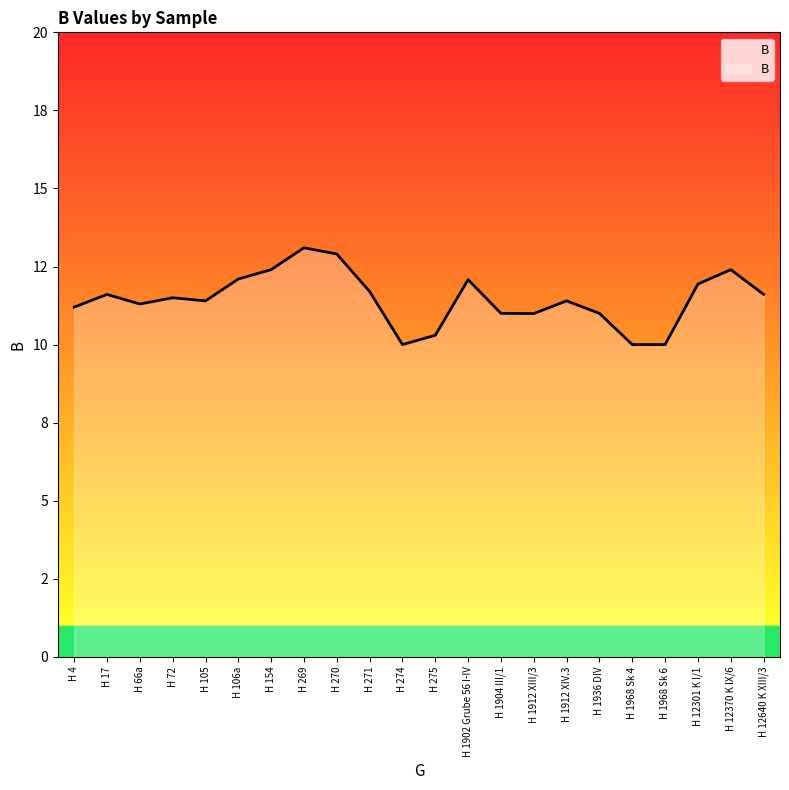

Is it true that the value at H 1968 Sk 4 is 10.0?

True